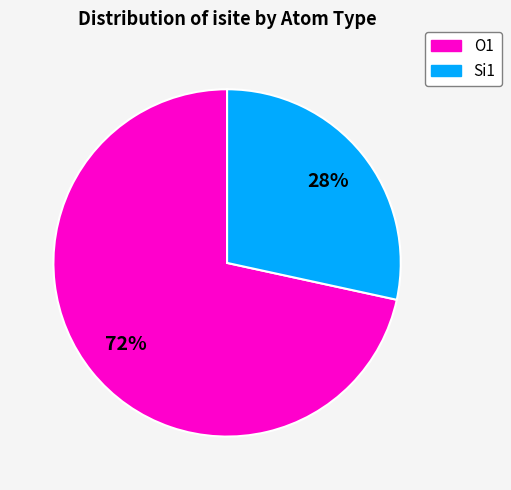

Does any single category account for the majority?

Yes